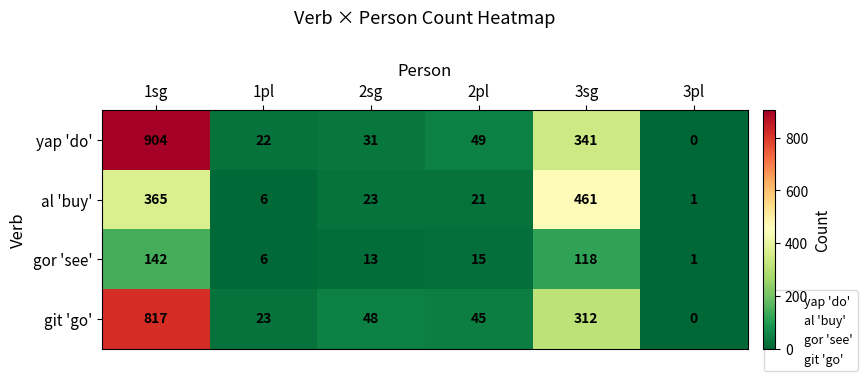

Reading left to right, transcribe all the data shown in this chart.

yap 'do': 904	22	31	49	341	0
al 'buy': 365	6	23	21	461	1
gor 'see': 142	6	13	15	118	1
git 'go': 817	23	48	45	312	0